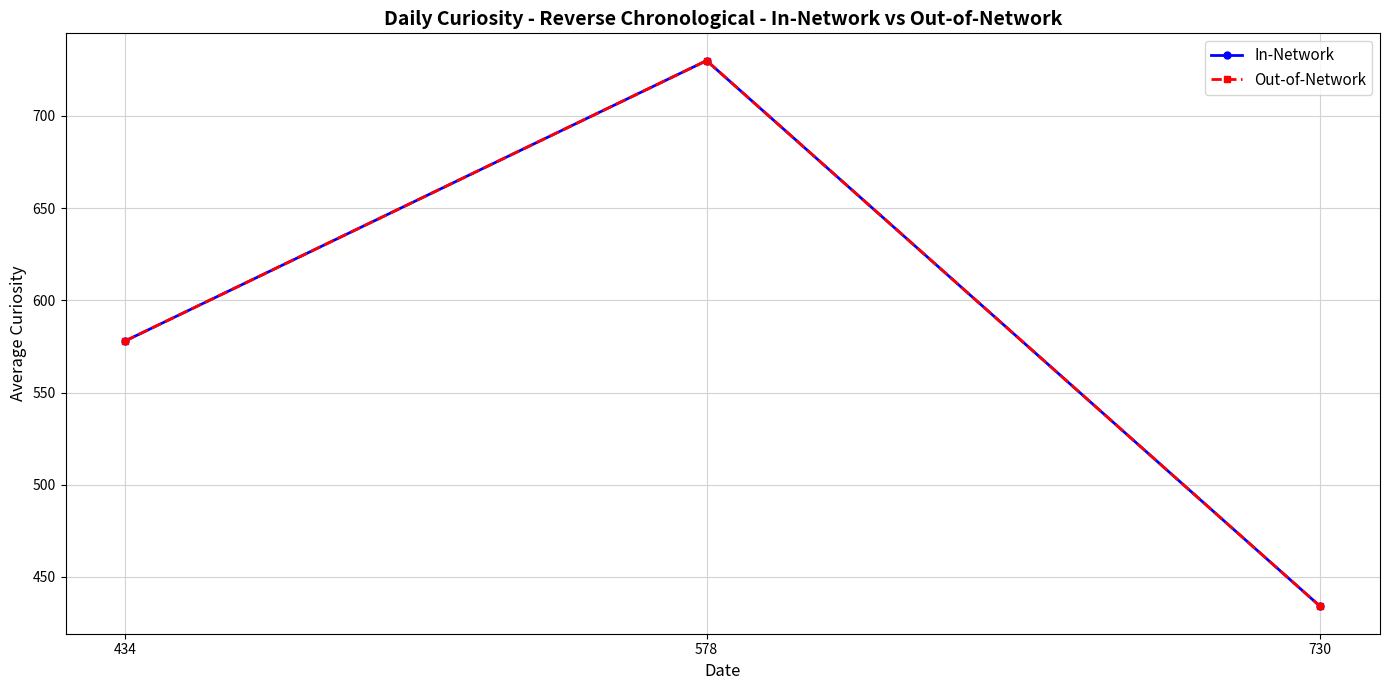

At 434, list the series in order from largest to smallest.

In-Network, Out-of-Network